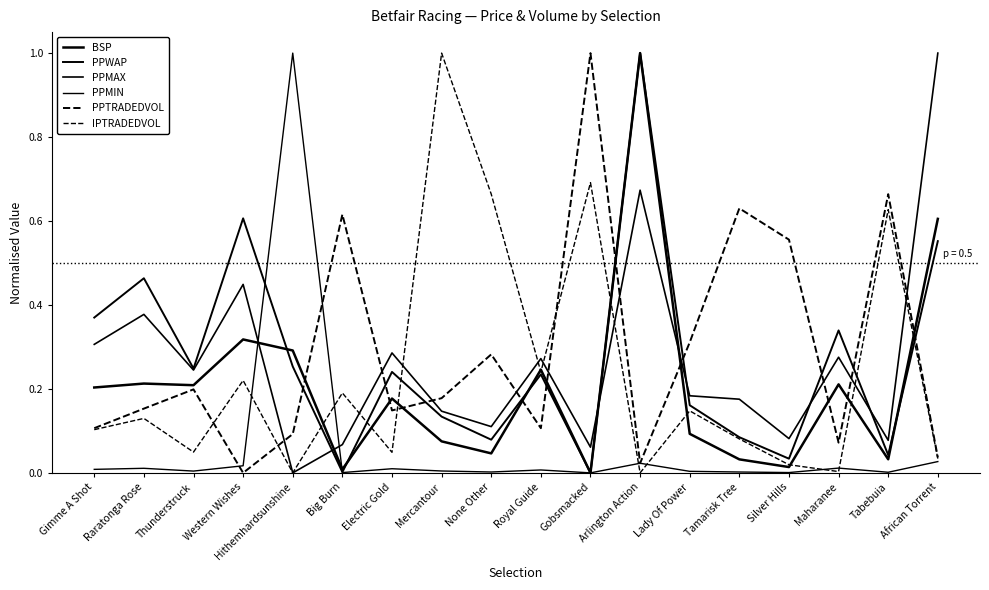

How many lines are shown in the chart?

6